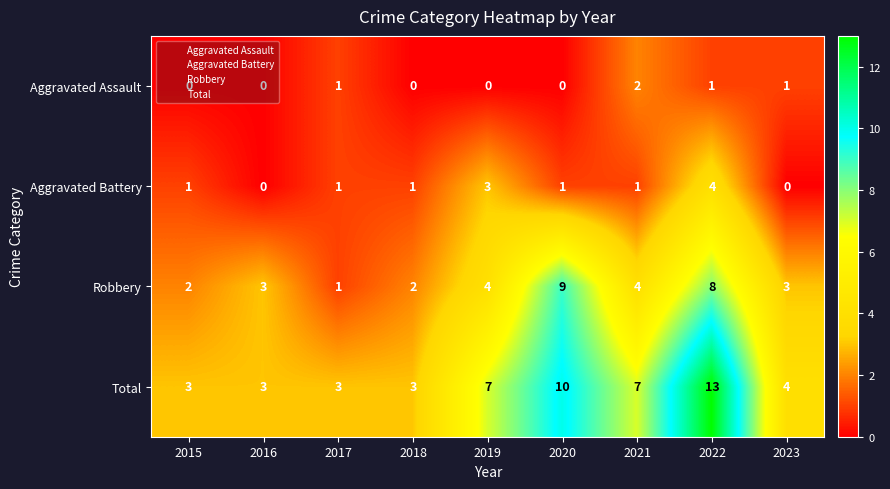

Is it true that Robbery equals 13 at 2020?

False